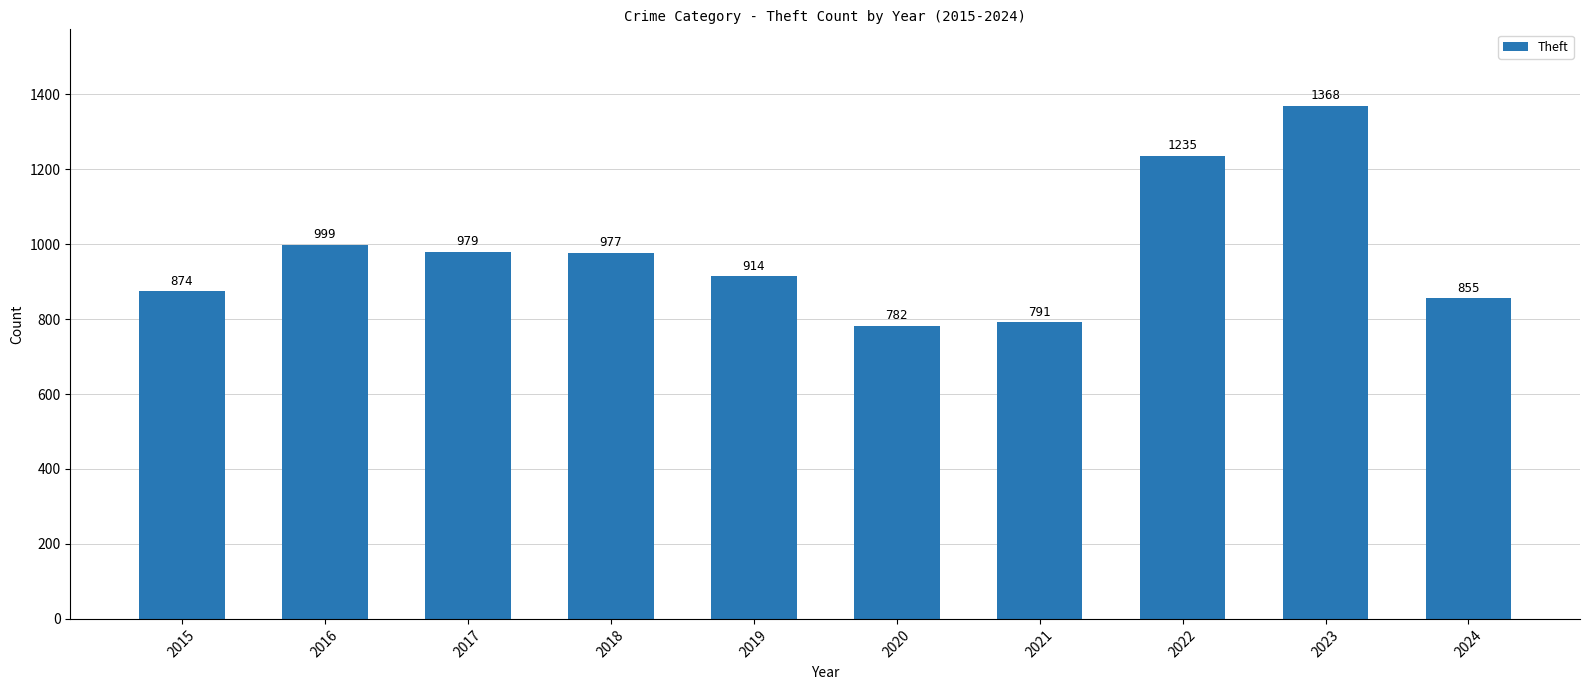

What is the difference between the maximum and minimum values?

586